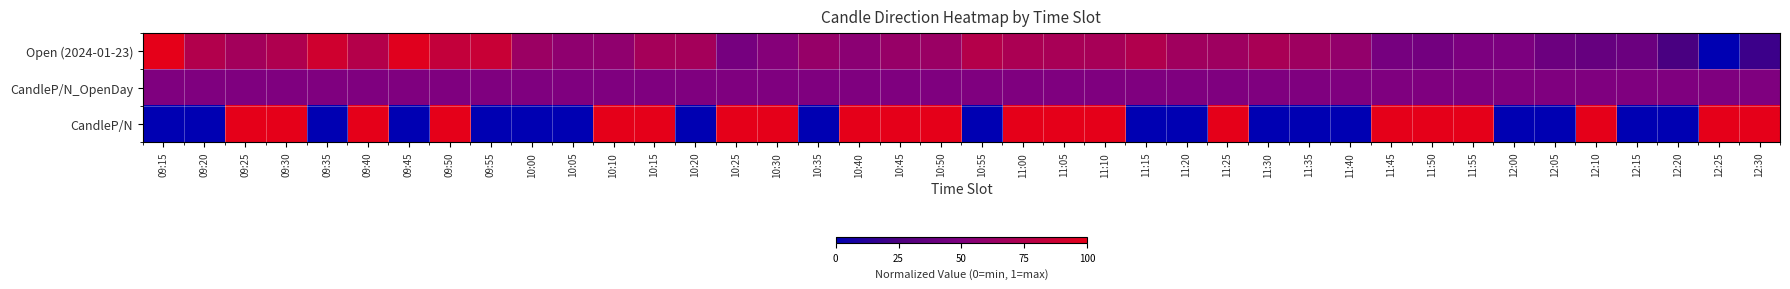

Rank the series by their average value, from highest to lowest.

Open (2024-01-23), CandleP/N, CandleP/N_OpenDay